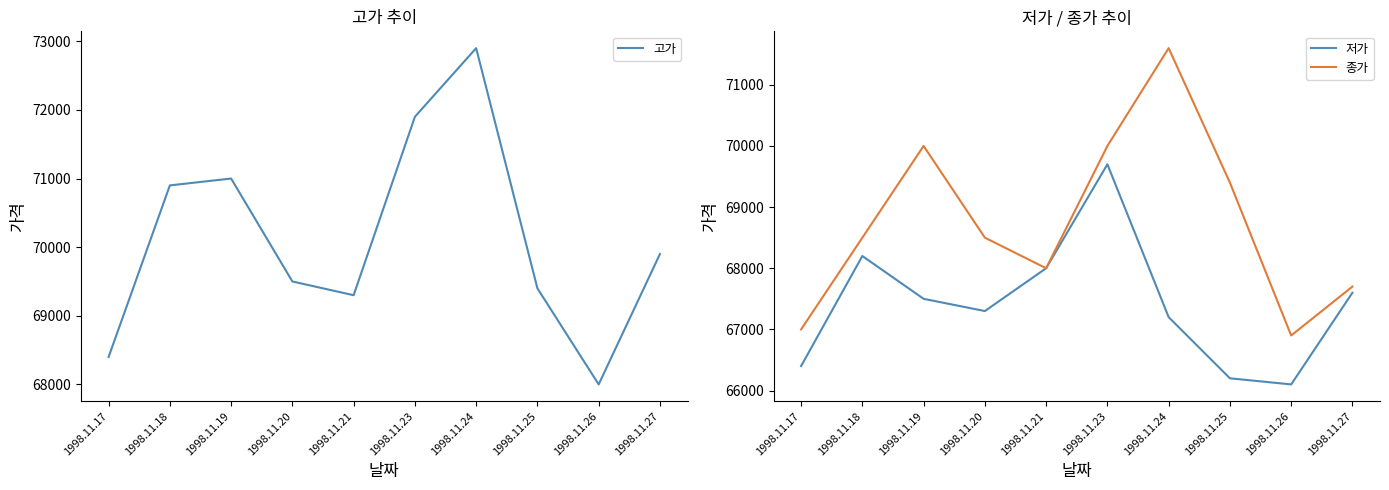

Between 1998.11.19 and 1998.11.24, which series saw the biggest shift?

고가